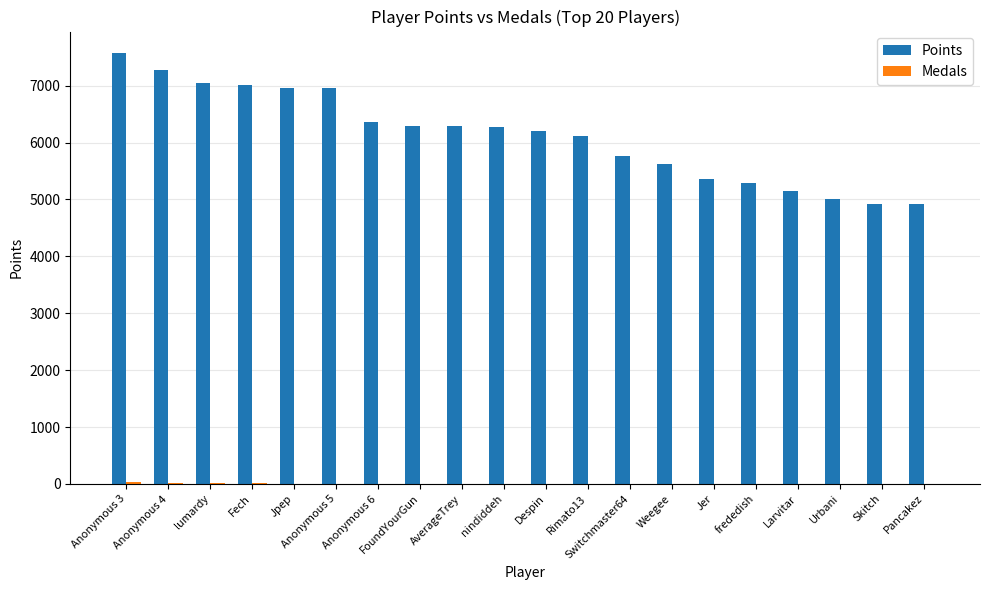

The value of Points at Despin is 3206. True or false?

False